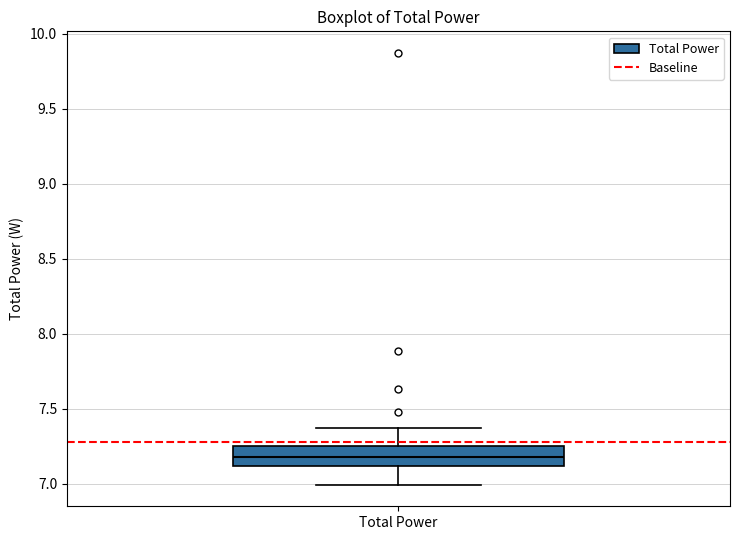

Where does the lower whisker of the box for Total Power end on the y-axis? The values are not printed on the chart, so give them approximately, as read against the axis.

7.00